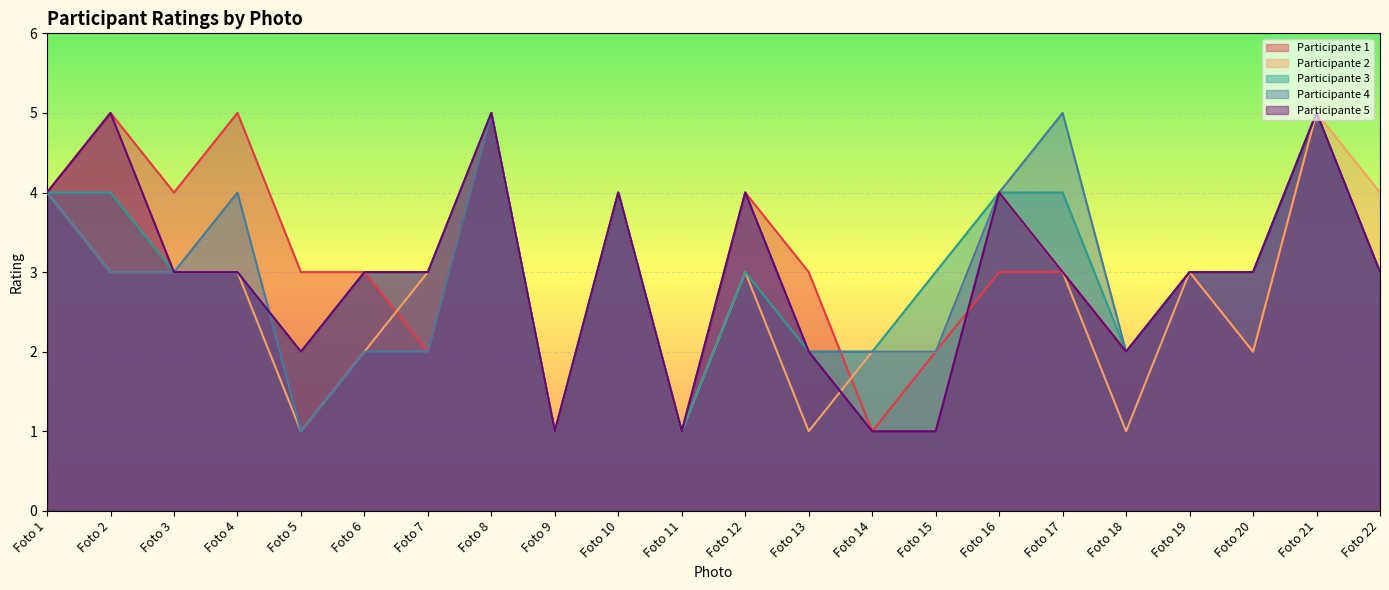

What is the sum of all Participante 1 values?

68